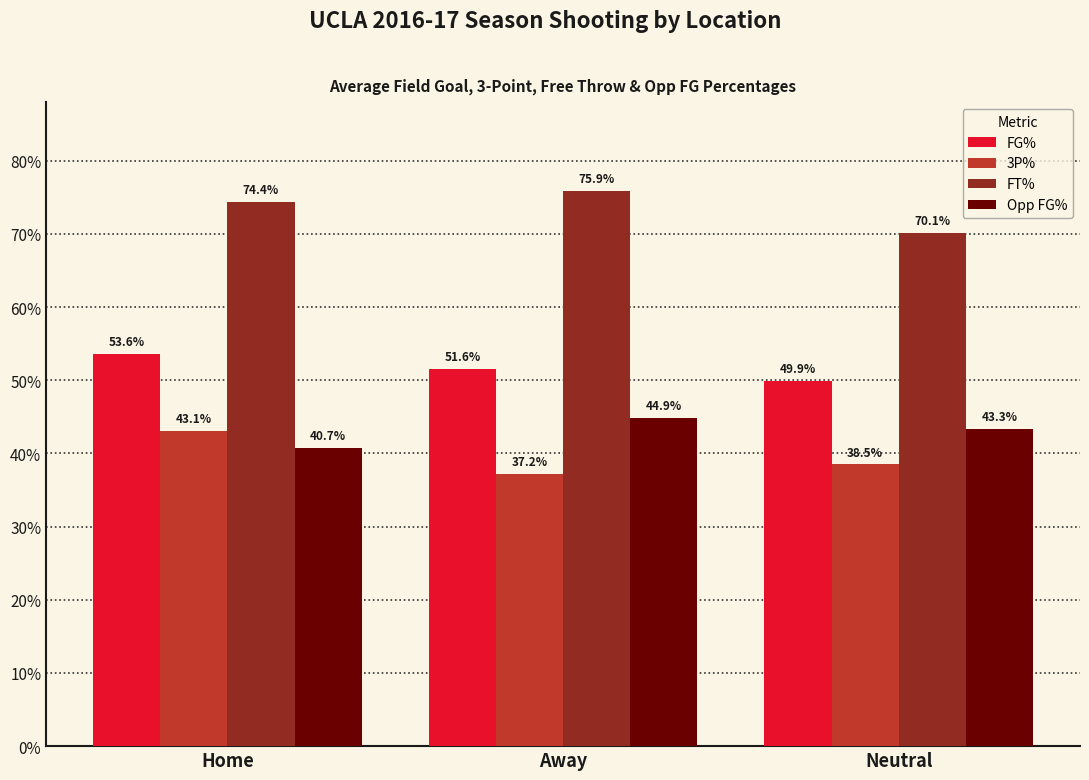

At which label does Opp FG% reach its minimum?

Home